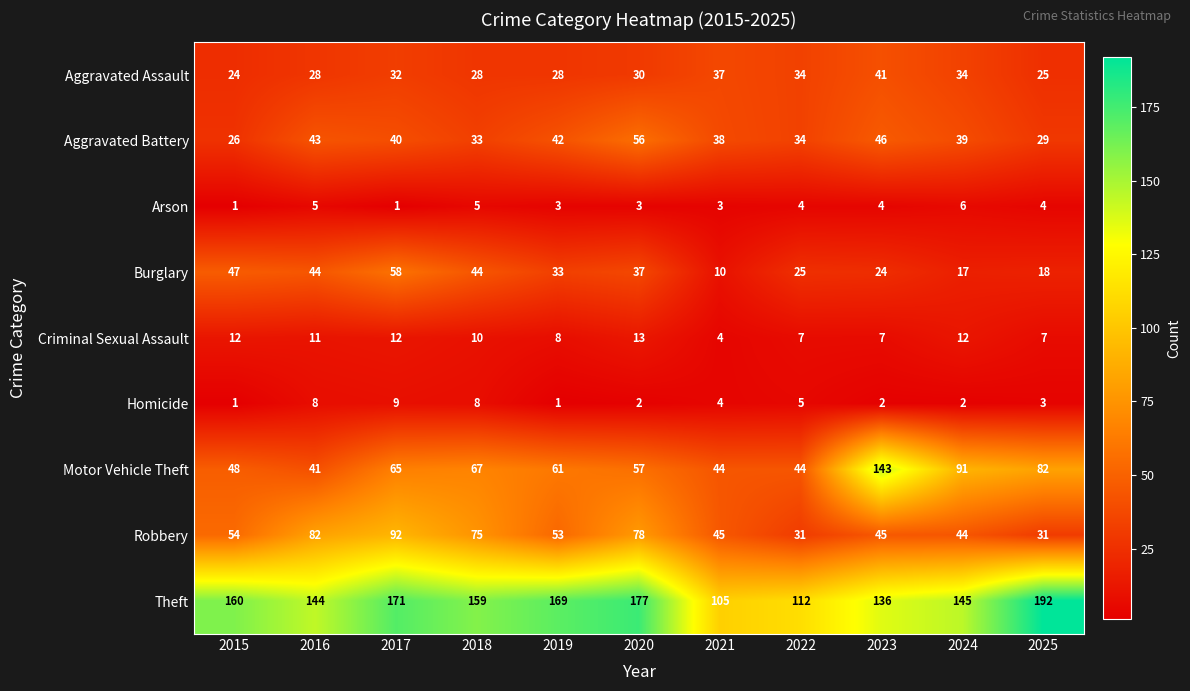

Which series has the largest range (max minus min)?

Motor Vehicle Theft